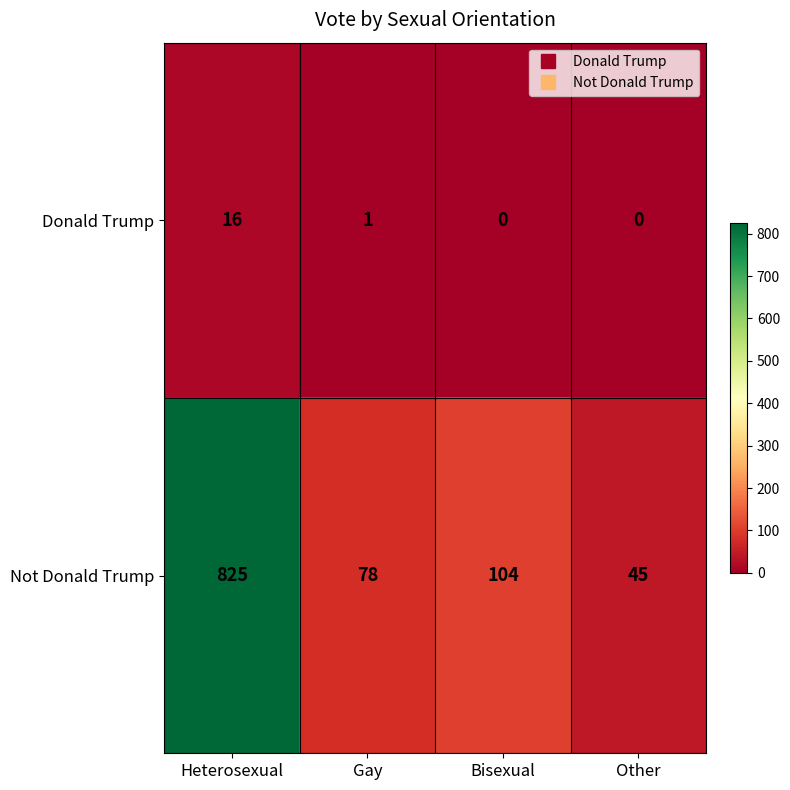

Rank the series by their maximum value, from lowest to highest.

Donald Trump, Not Donald Trump